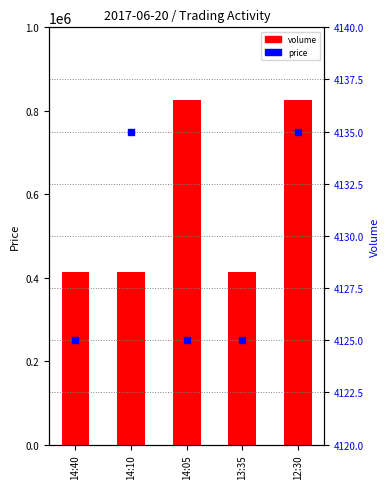

At which category is the sum across all series the highest?

12:30